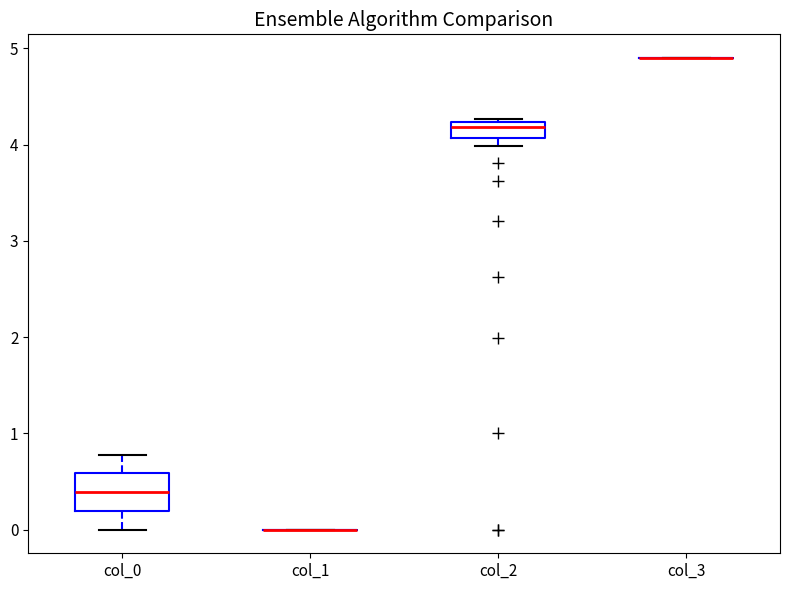

Reading left to right, transcribe this box plot: for each box, give where its median line is, the range the box spans, and where its two whiskers end, as read against the y-axis. The values are not printed on the chart, so give them approximately, as read against the axis.

col_0: median 0.4, box 0.2 to 0.6, whiskers 0.0 to 0.8
col_1: box collapsed to a line at 0.0, whiskers 0.0 to 0.0
col_2: median 4.2 (just below the box's upper edge), box 4.1 to 4.2, whiskers 4.0 to 4.3
col_3: box collapsed to a line at 4.9, whiskers 4.9 to 4.9